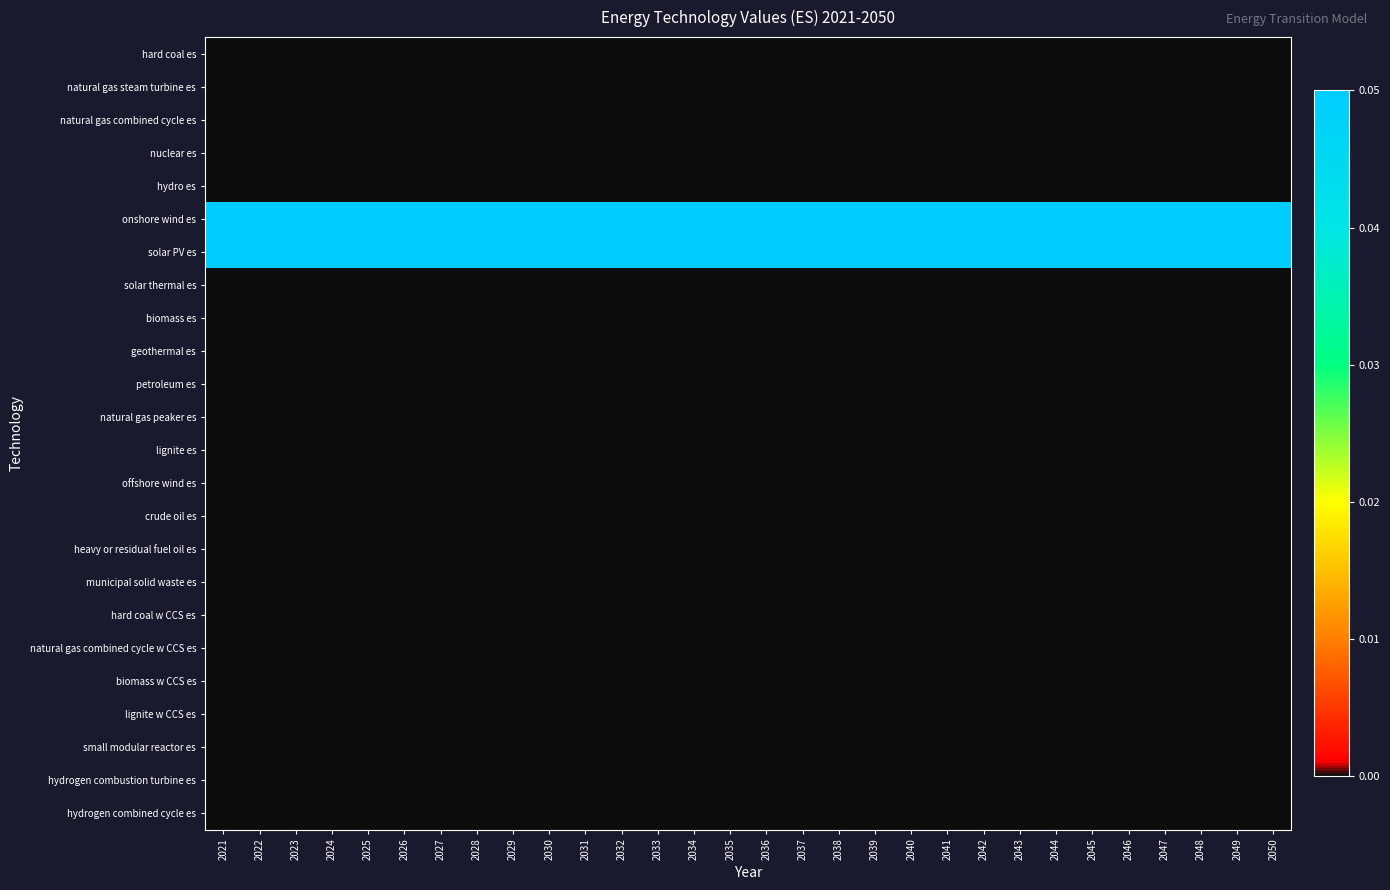

Reading left to right, what are all the values shown in this chart?

hard coal es: 2021=0.0	2022=0.0	2023=0.0	2024=0.0	2025=0.0	2026=0.0	2027=0.0	2028=0.0	2029=0.0	2030=0.0	2031=0.0	2032=0.0	2033=0.0	2034=0.0	2035=0.0	2036=0.0	2037=0.0	2038=0.0	2039=0.0	2040=0.0	2041=0.0	2042=0.0	2043=0.0	2044=0.0	2045=0.0	2046=0.0	2047=0.0	2048=0.0	2049=0.0	2050=0.0
natural gas steam turbine es: 2021=0.0	2022=0.0	2023=0.0	2024=0.0	2025=0.0	2026=0.0	2027=0.0	2028=0.0	2029=0.0	2030=0.0	2031=0.0	2032=0.0	2033=0.0	2034=0.0	2035=0.0	2036=0.0	2037=0.0	2038=0.0	2039=0.0	2040=0.0	2041=0.0	2042=0.0	2043=0.0	2044=0.0	2045=0.0	2046=0.0	2047=0.0	2048=0.0	2049=0.0	2050=0.0
natural gas combined cycle es: 2021=0.0	2022=0.0	2023=0.0	2024=0.0	2025=0.0	2026=0.0	2027=0.0	2028=0.0	2029=0.0	2030=0.0	2031=0.0	2032=0.0	2033=0.0	2034=0.0	2035=0.0	2036=0.0	2037=0.0	2038=0.0	2039=0.0	2040=0.0	2041=0.0	2042=0.0	2043=0.0	2044=0.0	2045=0.0	2046=0.0	2047=0.0	2048=0.0	2049=0.0	2050=0.0
nuclear es: 2021=0.0	2022=0.0	2023=0.0	2024=0.0	2025=0.0	2026=0.0	2027=0.0	2028=0.0	2029=0.0	2030=0.0	2031=0.0	2032=0.0	2033=0.0	2034=0.0	2035=0.0	2036=0.0	2037=0.0	2038=0.0	2039=0.0	2040=0.0	2041=0.0	2042=0.0	2043=0.0	2044=0.0	2045=0.0	2046=0.0	2047=0.0	2048=0.0	2049=0.0	2050=0.0
hydro es: 2021=0.0	2022=0.0	2023=0.0	2024=0.0	2025=0.0	2026=0.0	2027=0.0	2028=0.0	2029=0.0	2030=0.0	2031=0.0	2032=0.0	2033=0.0	2034=0.0	2035=0.0	2036=0.0	2037=0.0	2038=0.0	2039=0.0	2040=0.0	2041=0.0	2042=0.0	2043=0.0	2044=0.0	2045=0.0	2046=0.0	2047=0.0	2048=0.0	2049=0.0	2050=0.0
onshore wind es: 2021=0.1	2022=0.1	2023=0.1	2024=0.1	2025=0.1	2026=0.1	2027=0.1	2028=0.1	2029=0.1	2030=0.1	2031=0.1	2032=0.1	2033=0.1	2034=0.1	2035=0.1	2036=0.1	2037=0.1	2038=0.1	2039=0.1	2040=0.1	2041=0.1	2042=0.1	2043=0.1	2044=0.1	2045=0.1	2046=0.1	2047=0.1	2048=0.1	2049=0.1	2050=0.1
solar PV es: 2021=0.1	2022=0.1	2023=0.1	2024=0.1	2025=0.1	2026=0.1	2027=0.1	2028=0.1	2029=0.1	2030=0.1	2031=0.1	2032=0.1	2033=0.1	2034=0.1	2035=0.1	2036=0.1	2037=0.1	2038=0.1	2039=0.1	2040=0.1	2041=0.1	2042=0.1	2043=0.1	2044=0.1	2045=0.1	2046=0.1	2047=0.1	2048=0.1	2049=0.1	2050=0.1
solar thermal es: 2021=0.0	2022=0.0	2023=0.0	2024=0.0	2025=0.0	2026=0.0	2027=0.0	2028=0.0	2029=0.0	2030=0.0	2031=0.0	2032=0.0	2033=0.0	2034=0.0	2035=0.0	2036=0.0	2037=0.0	2038=0.0	2039=0.0	2040=0.0	2041=0.0	2042=0.0	2043=0.0	2044=0.0	2045=0.0	2046=0.0	2047=0.0	2048=0.0	2049=0.0	2050=0.0
biomass es: 2021=0.0	2022=0.0	2023=0.0	2024=0.0	2025=0.0	2026=0.0	2027=0.0	2028=0.0	2029=0.0	2030=0.0	2031=0.0	2032=0.0	2033=0.0	2034=0.0	2035=0.0	2036=0.0	2037=0.0	2038=0.0	2039=0.0	2040=0.0	2041=0.0	2042=0.0	2043=0.0	2044=0.0	2045=0.0	2046=0.0	2047=0.0	2048=0.0	2049=0.0	2050=0.0
geothermal es: 2021=0.0	2022=0.0	2023=0.0	2024=0.0	2025=0.0	2026=0.0	2027=0.0	2028=0.0	2029=0.0	2030=0.0	2031=0.0	2032=0.0	2033=0.0	2034=0.0	2035=0.0	2036=0.0	2037=0.0	2038=0.0	2039=0.0	2040=0.0	2041=0.0	2042=0.0	2043=0.0	2044=0.0	2045=0.0	2046=0.0	2047=0.0	2048=0.0	2049=0.0	2050=0.0
petroleum es: 2021=0.0	2022=0.0	2023=0.0	2024=0.0	2025=0.0	2026=0.0	2027=0.0	2028=0.0	2029=0.0	2030=0.0	2031=0.0	2032=0.0	2033=0.0	2034=0.0	2035=0.0	2036=0.0	2037=0.0	2038=0.0	2039=0.0	2040=0.0	2041=0.0	2042=0.0	2043=0.0	2044=0.0	2045=0.0	2046=0.0	2047=0.0	2048=0.0	2049=0.0	2050=0.0
natural gas peaker es: 2021=0.0	2022=0.0	2023=0.0	2024=0.0	2025=0.0	2026=0.0	2027=0.0	2028=0.0	2029=0.0	2030=0.0	2031=0.0	2032=0.0	2033=0.0	2034=0.0	2035=0.0	2036=0.0	2037=0.0	2038=0.0	2039=0.0	2040=0.0	2041=0.0	2042=0.0	2043=0.0	2044=0.0	2045=0.0	2046=0.0	2047=0.0	2048=0.0	2049=0.0	2050=0.0
lignite es: 2021=0.0	2022=0.0	2023=0.0	2024=0.0	2025=0.0	2026=0.0	2027=0.0	2028=0.0	2029=0.0	2030=0.0	2031=0.0	2032=0.0	2033=0.0	2034=0.0	2035=0.0	2036=0.0	2037=0.0	2038=0.0	2039=0.0	2040=0.0	2041=0.0	2042=0.0	2043=0.0	2044=0.0	2045=0.0	2046=0.0	2047=0.0	2048=0.0	2049=0.0	2050=0.0
offshore wind es: 2021=0.0	2022=0.0	2023=0.0	2024=0.0	2025=0.0	2026=0.0	2027=0.0	2028=0.0	2029=0.0	2030=0.0	2031=0.0	2032=0.0	2033=0.0	2034=0.0	2035=0.0	2036=0.0	2037=0.0	2038=0.0	2039=0.0	2040=0.0	2041=0.0	2042=0.0	2043=0.0	2044=0.0	2045=0.0	2046=0.0	2047=0.0	2048=0.0	2049=0.0	2050=0.0
crude oil es: 2021=0.0	2022=0.0	2023=0.0	2024=0.0	2025=0.0	2026=0.0	2027=0.0	2028=0.0	2029=0.0	2030=0.0	2031=0.0	2032=0.0	2033=0.0	2034=0.0	2035=0.0	2036=0.0	2037=0.0	2038=0.0	2039=0.0	2040=0.0	2041=0.0	2042=0.0	2043=0.0	2044=0.0	2045=0.0	2046=0.0	2047=0.0	2048=0.0	2049=0.0	2050=0.0
heavy or residual fuel oil es: 2021=0.0	2022=0.0	2023=0.0	2024=0.0	2025=0.0	2026=0.0	2027=0.0	2028=0.0	2029=0.0	2030=0.0	2031=0.0	2032=0.0	2033=0.0	2034=0.0	2035=0.0	2036=0.0	2037=0.0	2038=0.0	2039=0.0	2040=0.0	2041=0.0	2042=0.0	2043=0.0	2044=0.0	2045=0.0	2046=0.0	2047=0.0	2048=0.0	2049=0.0	2050=0.0
municipal solid waste es: 2021=0.0	2022=0.0	2023=0.0	2024=0.0	2025=0.0	2026=0.0	2027=0.0	2028=0.0	2029=0.0	2030=0.0	2031=0.0	2032=0.0	2033=0.0	2034=0.0	2035=0.0	2036=0.0	2037=0.0	2038=0.0	2039=0.0	2040=0.0	2041=0.0	2042=0.0	2043=0.0	2044=0.0	2045=0.0	2046=0.0	2047=0.0	2048=0.0	2049=0.0	2050=0.0
hard coal w CCS es: 2021=0.0	2022=0.0	2023=0.0	2024=0.0	2025=0.0	2026=0.0	2027=0.0	2028=0.0	2029=0.0	2030=0.0	2031=0.0	2032=0.0	2033=0.0	2034=0.0	2035=0.0	2036=0.0	2037=0.0	2038=0.0	2039=0.0	2040=0.0	2041=0.0	2042=0.0	2043=0.0	2044=0.0	2045=0.0	2046=0.0	2047=0.0	2048=0.0	2049=0.0	2050=0.0
natural gas combined cycle w CCS es: 2021=0.0	2022=0.0	2023=0.0	2024=0.0	2025=0.0	2026=0.0	2027=0.0	2028=0.0	2029=0.0	2030=0.0	2031=0.0	2032=0.0	2033=0.0	2034=0.0	2035=0.0	2036=0.0	2037=0.0	2038=0.0	2039=0.0	2040=0.0	2041=0.0	2042=0.0	2043=0.0	2044=0.0	2045=0.0	2046=0.0	2047=0.0	2048=0.0	2049=0.0	2050=0.0
biomass w CCS es: 2021=0.0	2022=0.0	2023=0.0	2024=0.0	2025=0.0	2026=0.0	2027=0.0	2028=0.0	2029=0.0	2030=0.0	2031=0.0	2032=0.0	2033=0.0	2034=0.0	2035=0.0	2036=0.0	2037=0.0	2038=0.0	2039=0.0	2040=0.0	2041=0.0	2042=0.0	2043=0.0	2044=0.0	2045=0.0	2046=0.0	2047=0.0	2048=0.0	2049=0.0	2050=0.0
lignite w CCS es: 2021=0.0	2022=0.0	2023=0.0	2024=0.0	2025=0.0	2026=0.0	2027=0.0	2028=0.0	2029=0.0	2030=0.0	2031=0.0	2032=0.0	2033=0.0	2034=0.0	2035=0.0	2036=0.0	2037=0.0	2038=0.0	2039=0.0	2040=0.0	2041=0.0	2042=0.0	2043=0.0	2044=0.0	2045=0.0	2046=0.0	2047=0.0	2048=0.0	2049=0.0	2050=0.0
small modular reactor es: 2021=0.0	2022=0.0	2023=0.0	2024=0.0	2025=0.0	2026=0.0	2027=0.0	2028=0.0	2029=0.0	2030=0.0	2031=0.0	2032=0.0	2033=0.0	2034=0.0	2035=0.0	2036=0.0	2037=0.0	2038=0.0	2039=0.0	2040=0.0	2041=0.0	2042=0.0	2043=0.0	2044=0.0	2045=0.0	2046=0.0	2047=0.0	2048=0.0	2049=0.0	2050=0.0
hydrogen combustion turbine es: 2021=0.0	2022=0.0	2023=0.0	2024=0.0	2025=0.0	2026=0.0	2027=0.0	2028=0.0	2029=0.0	2030=0.0	2031=0.0	2032=0.0	2033=0.0	2034=0.0	2035=0.0	2036=0.0	2037=0.0	2038=0.0	2039=0.0	2040=0.0	2041=0.0	2042=0.0	2043=0.0	2044=0.0	2045=0.0	2046=0.0	2047=0.0	2048=0.0	2049=0.0	2050=0.0
hydrogen combined cycle es: 2021=0.0	2022=0.0	2023=0.0	2024=0.0	2025=0.0	2026=0.0	2027=0.0	2028=0.0	2029=0.0	2030=0.0	2031=0.0	2032=0.0	2033=0.0	2034=0.0	2035=0.0	2036=0.0	2037=0.0	2038=0.0	2039=0.0	2040=0.0	2041=0.0	2042=0.0	2043=0.0	2044=0.0	2045=0.0	2046=0.0	2047=0.0	2048=0.0	2049=0.0	2050=0.0